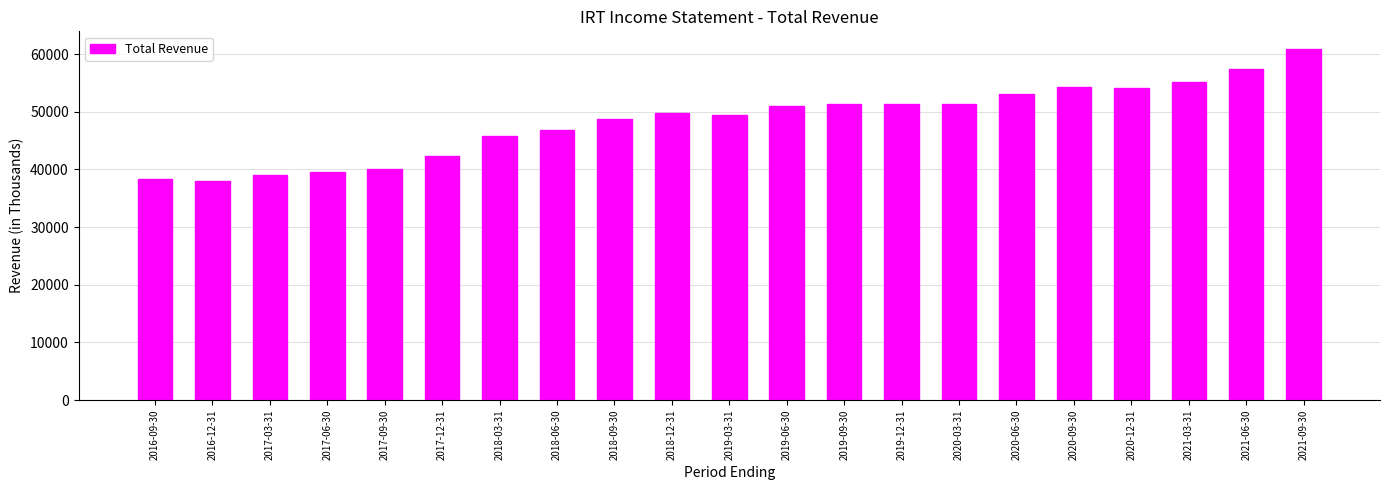

What is the label of the 5th bar from the right?

2020-09-30